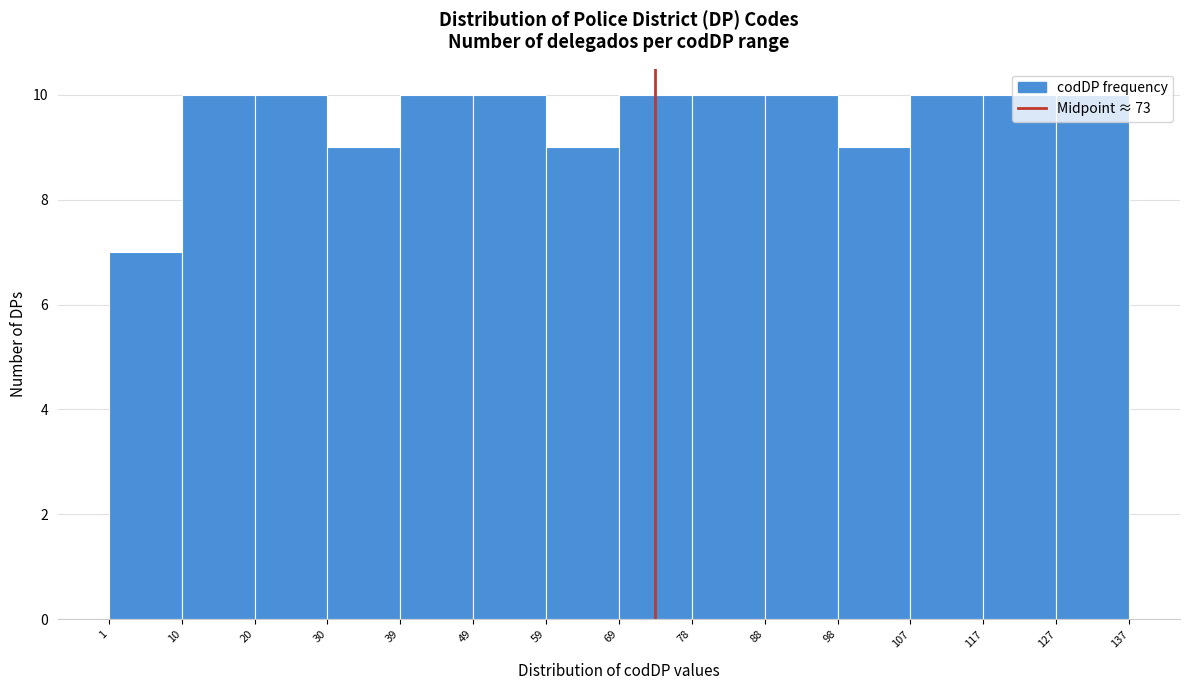

Reading left to right, transcribe this chart: for each bar, give the range it covers on the x-axis and its height. The values are not printed on the chart, so give them approximately, as read against the axis.

1 to 10: 7
10 to 20: 10
20 to 30: 10
30 to 39: 9
39 to 49: 10
49 to 59: 10
59 to 69: 9
69 to 78: 10
78 to 88: 10
88 to 98: 10
98 to 107: 9
107 to 117: 10
117 to 127: 10
127 to 137: 10